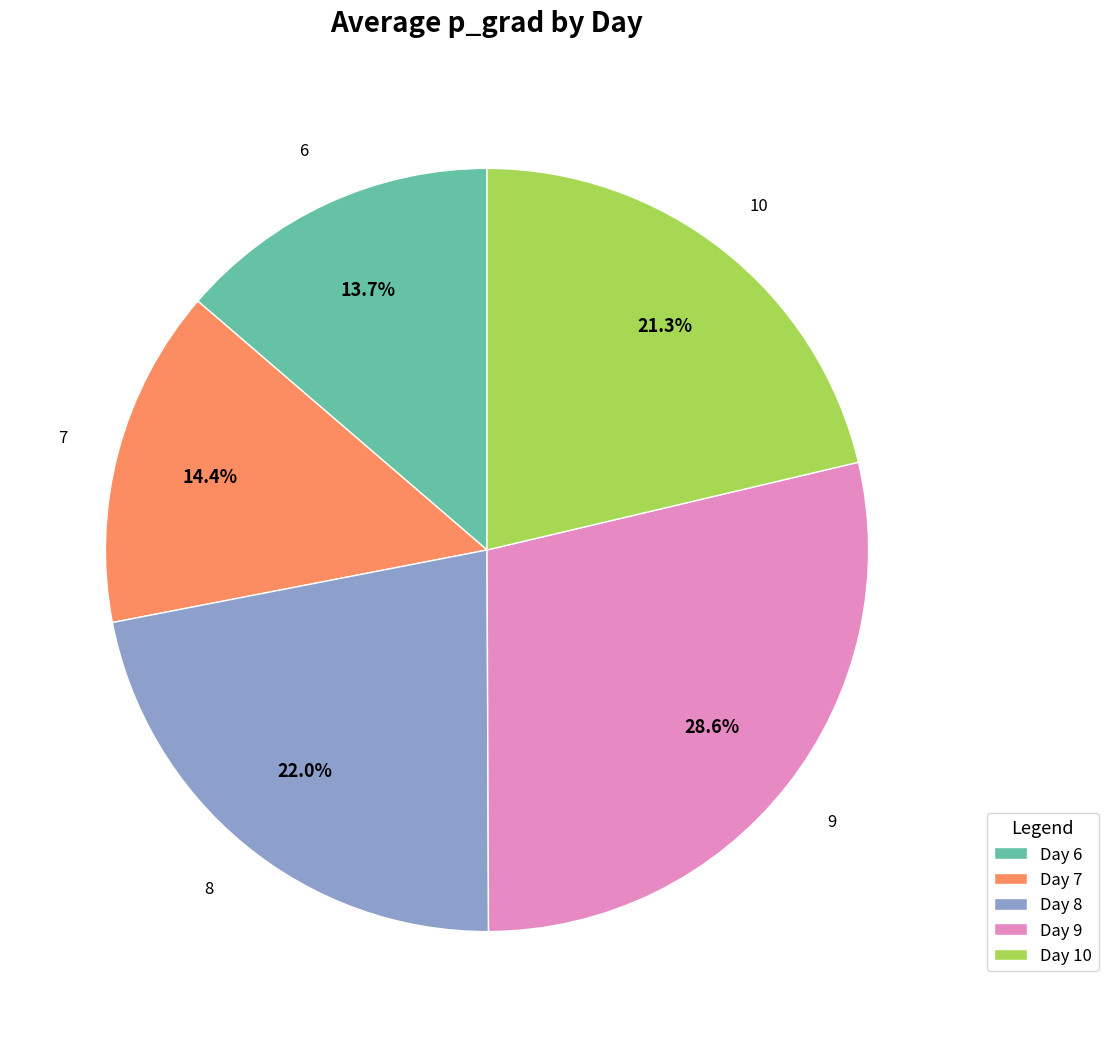

What percentage is the 7 slice, to the nearest percent?

14%